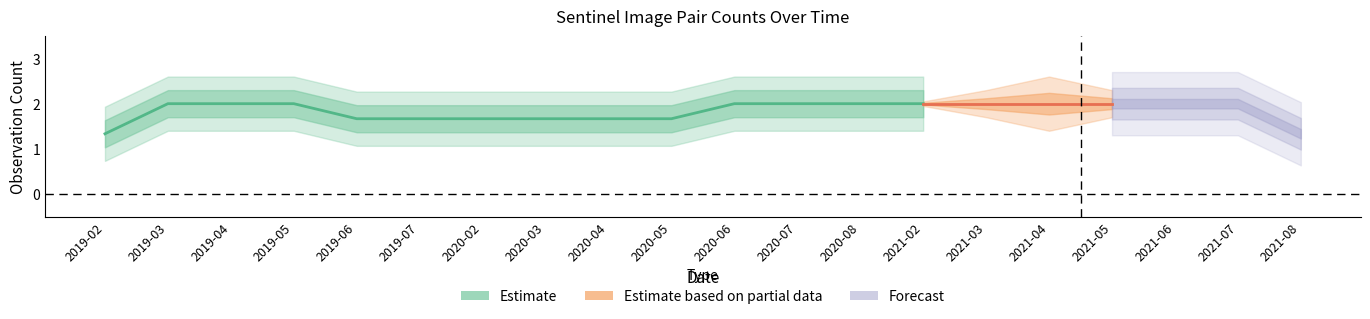

True or false: s2_counts and s1_counts cross at least once.

False